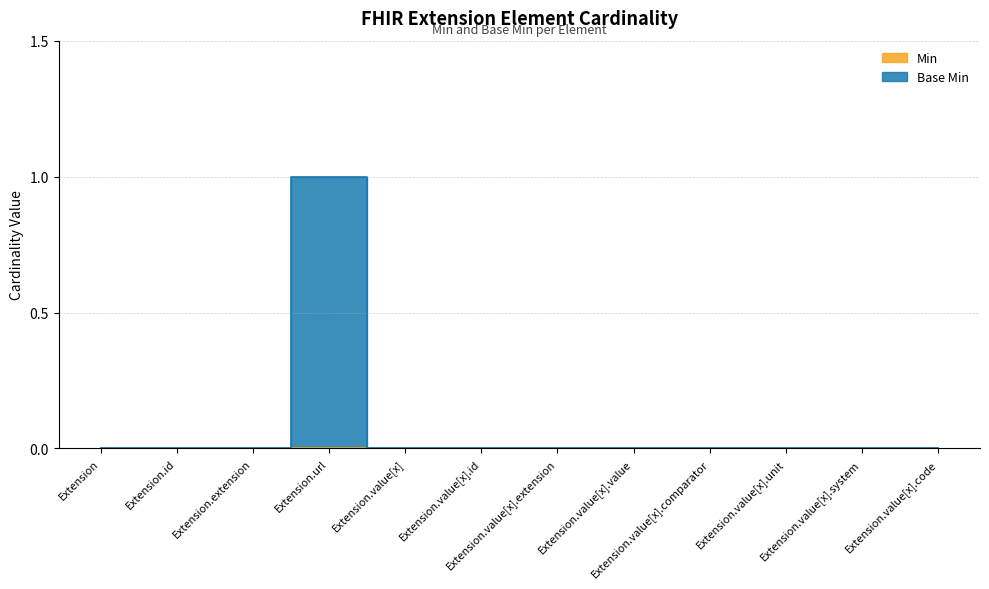

What is the label of the 11th point from the left?

Extension.value[x].system